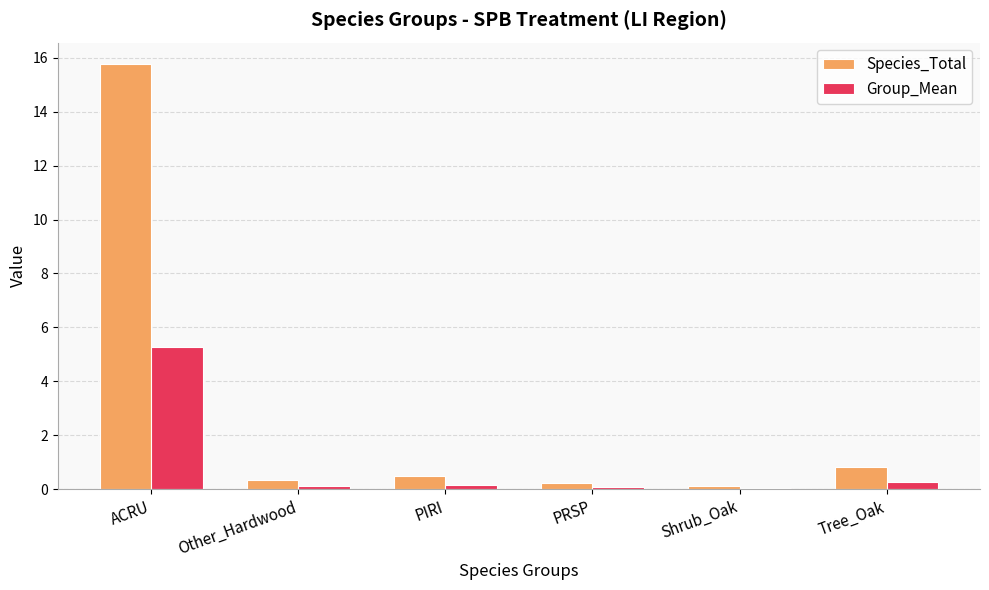

Which category has the highest value in the Species_Total series?

ACRU